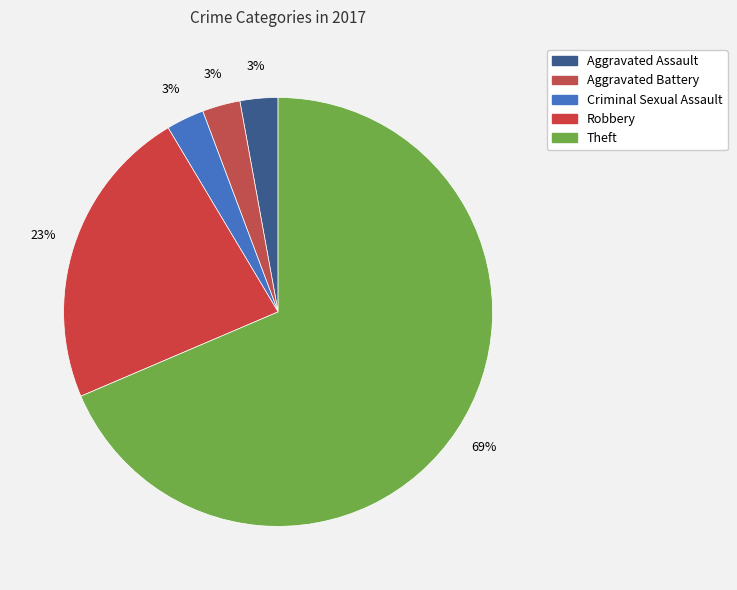

Is there any slice that represents more than half of the pie?

Yes